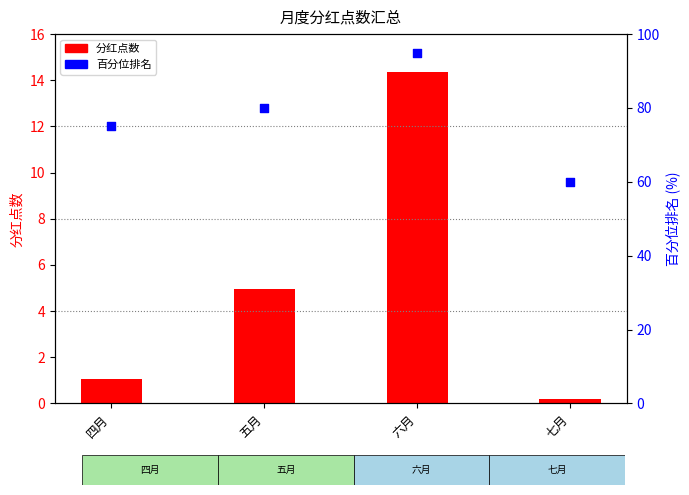

Which series reaches the minimum Y coordinate?

分红点数